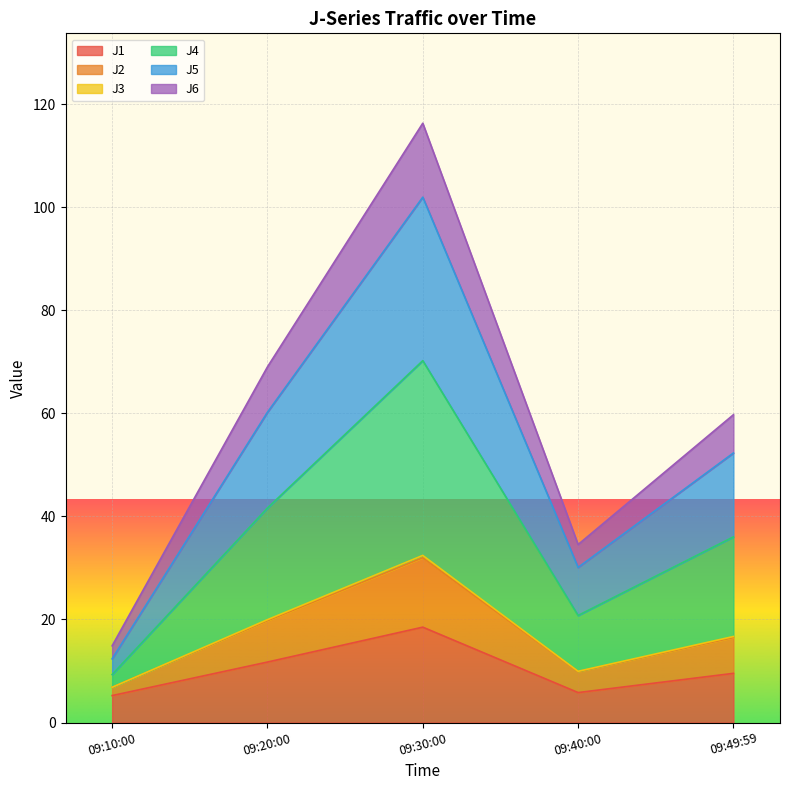

True or false: J3 and J4 cross at least once.

False